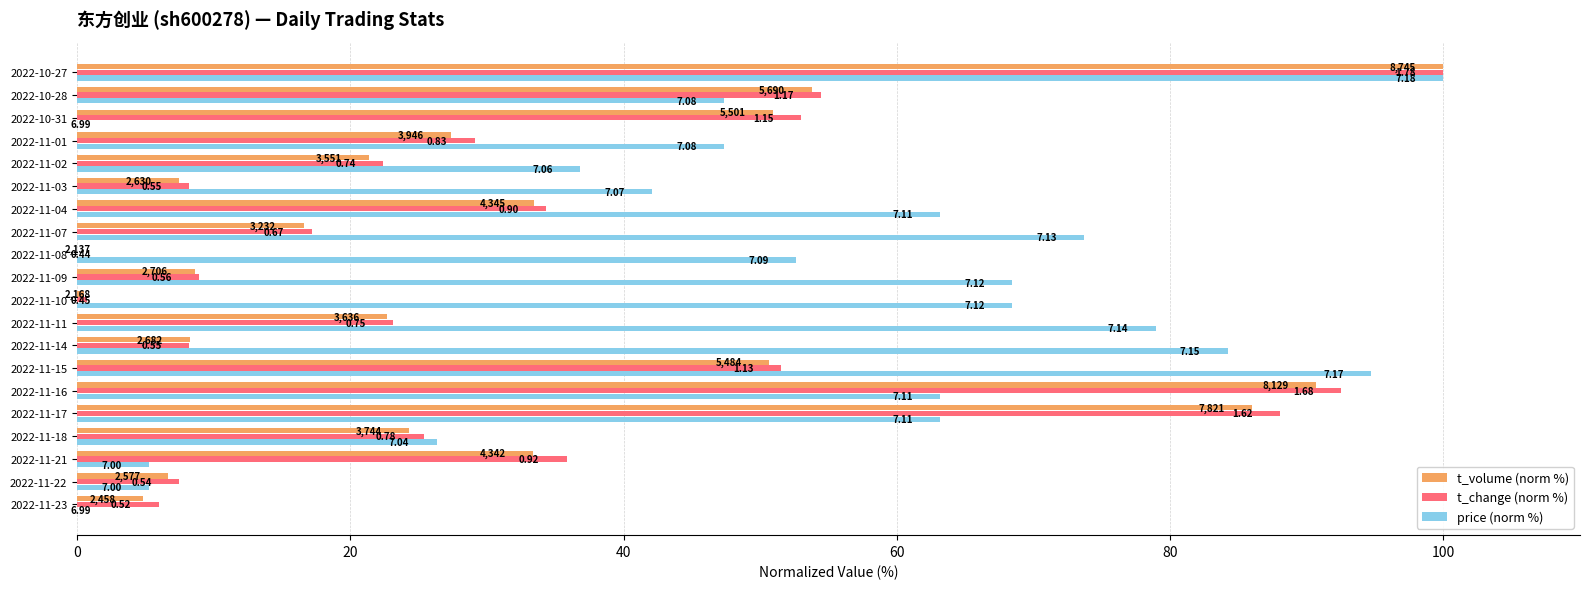

What are all the series names shown in the legend?

t_volume (norm %), t_change (norm %), price (norm %)